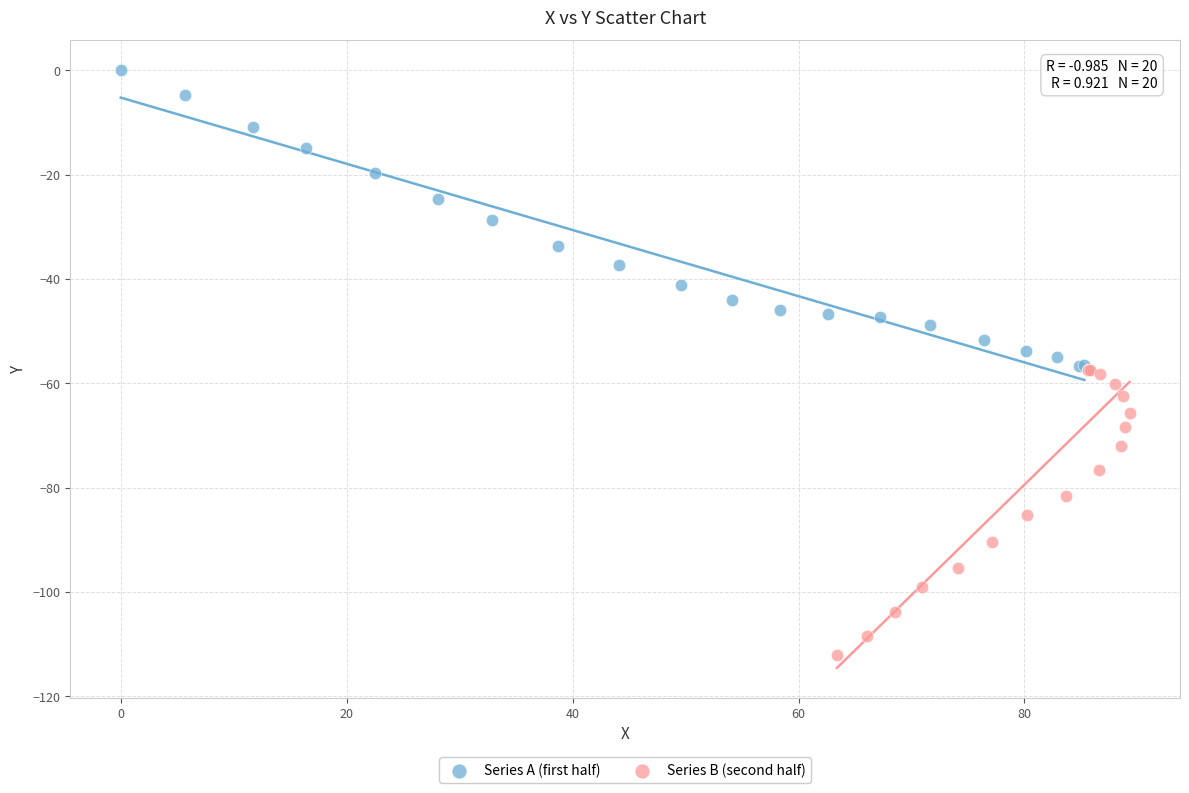

What are all the series names shown in the legend?

Series A (first half), Series B (second half)